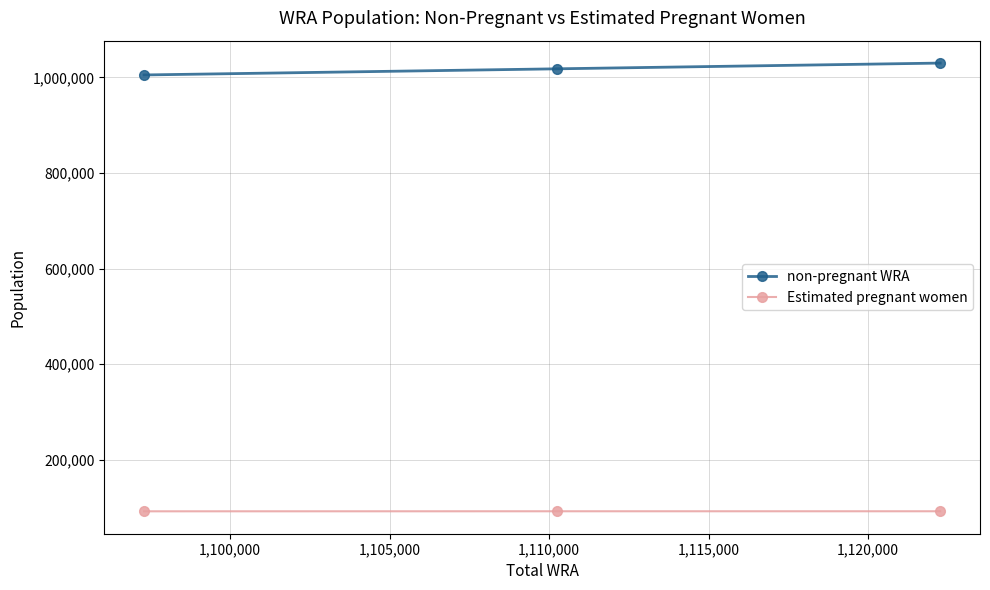

What is the highest value of the Estimated pregnant women series?

92222.6